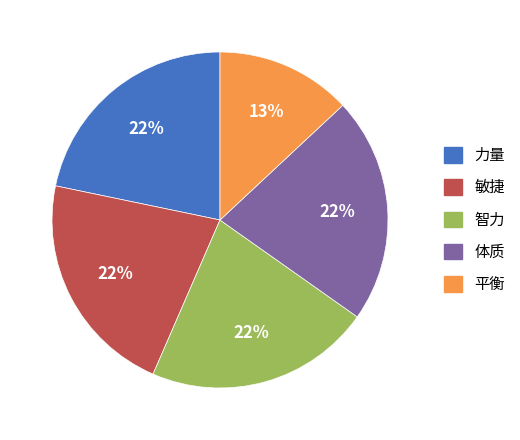

Which slice is the smallest?

平衡